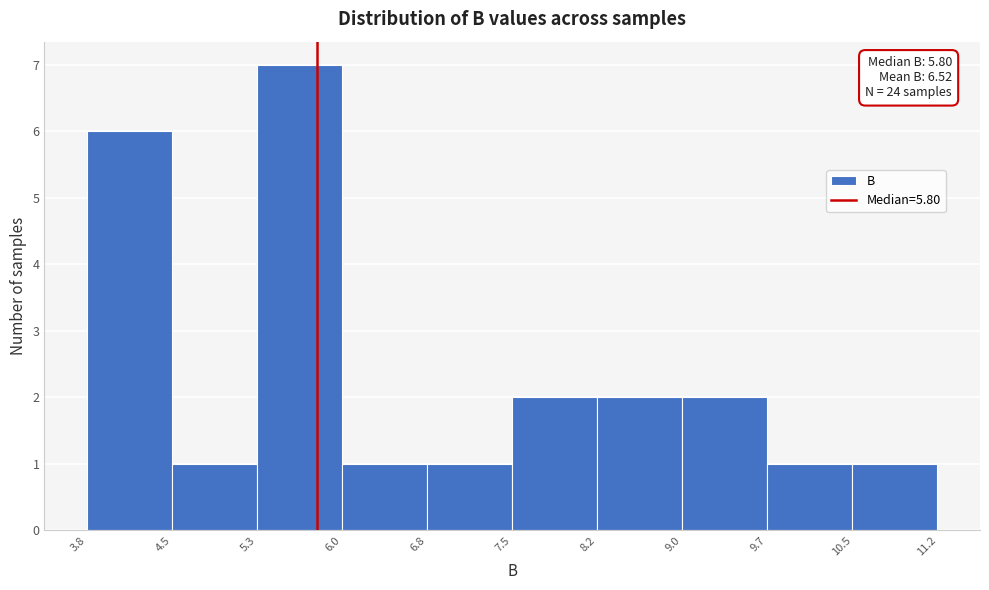

Which range on the x-axis has the tallest bar?

5.3 to 6.0